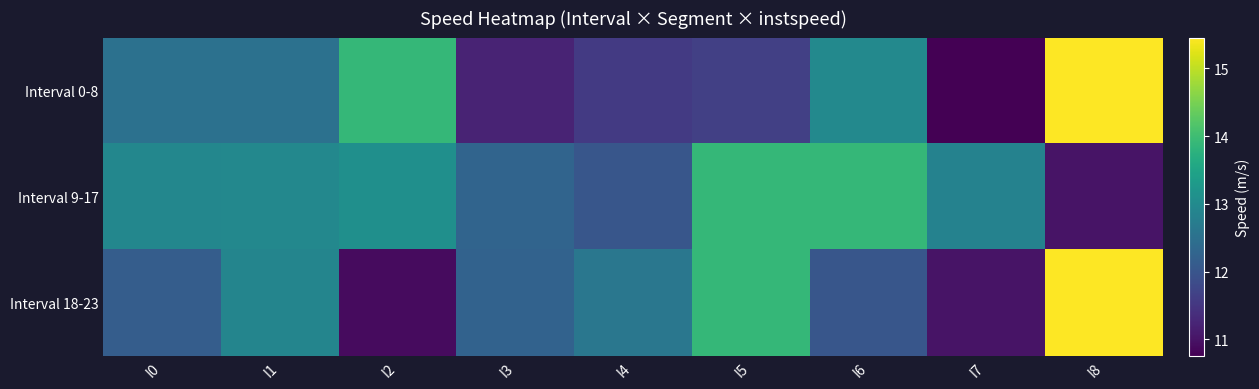

What is the smallest value displayed?

10.8